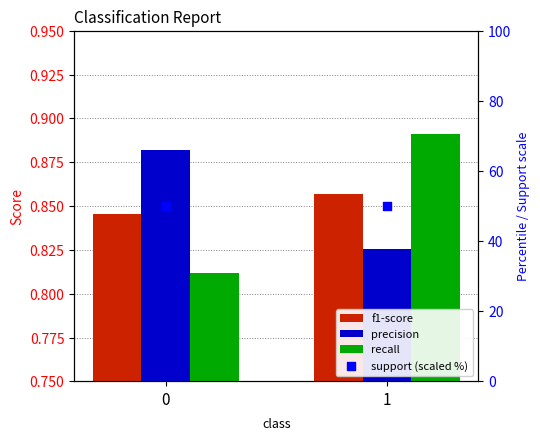

What are all the series names shown in the legend?

f1-score, precision, recall, support (scaled %)